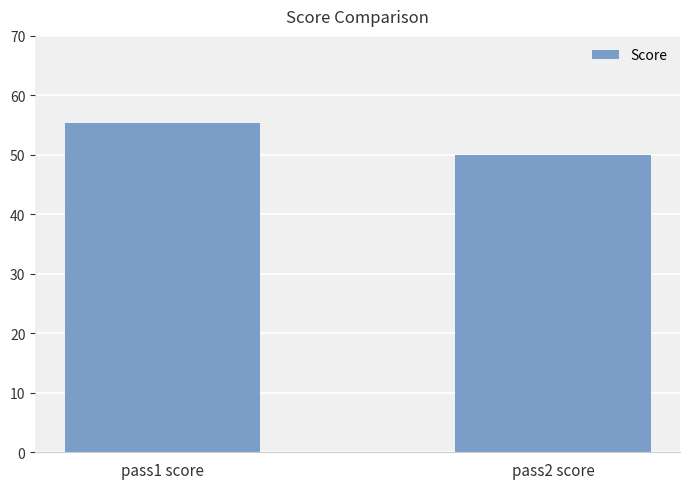

What is the average value?

52.6